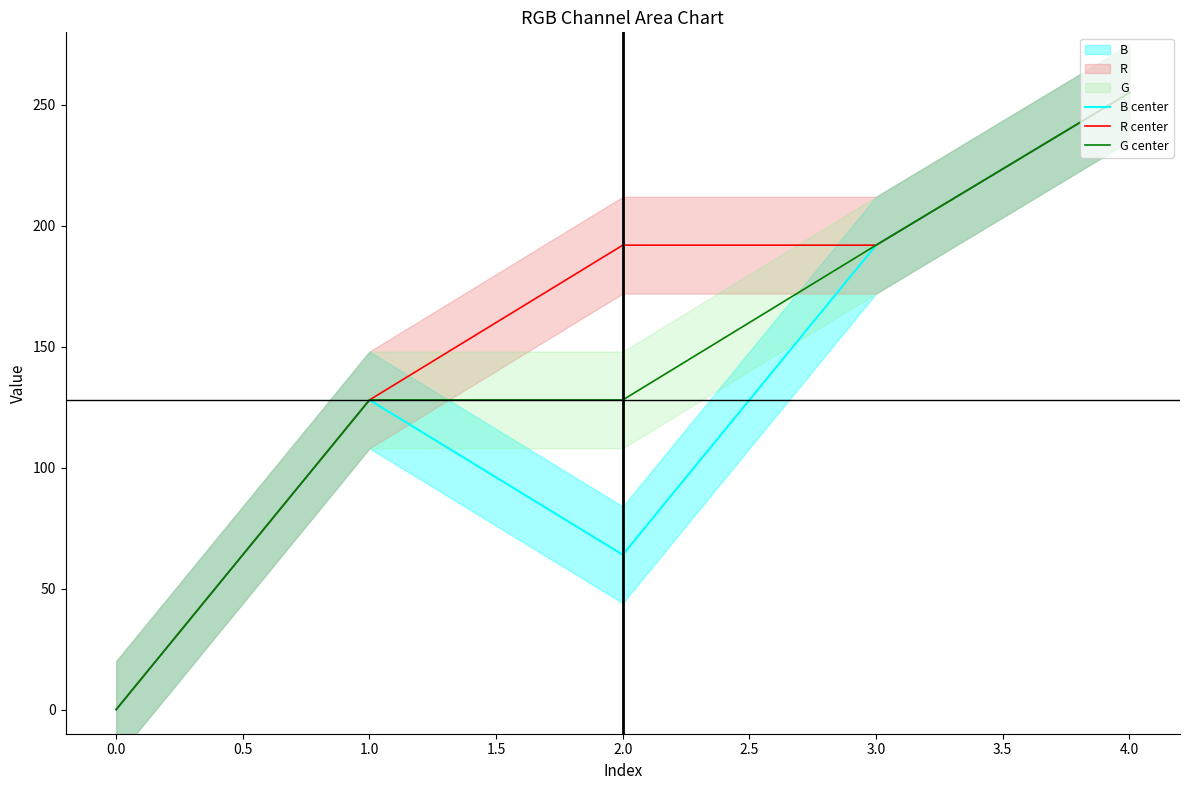

Is it true that B center equals 0 at 0.0?

True